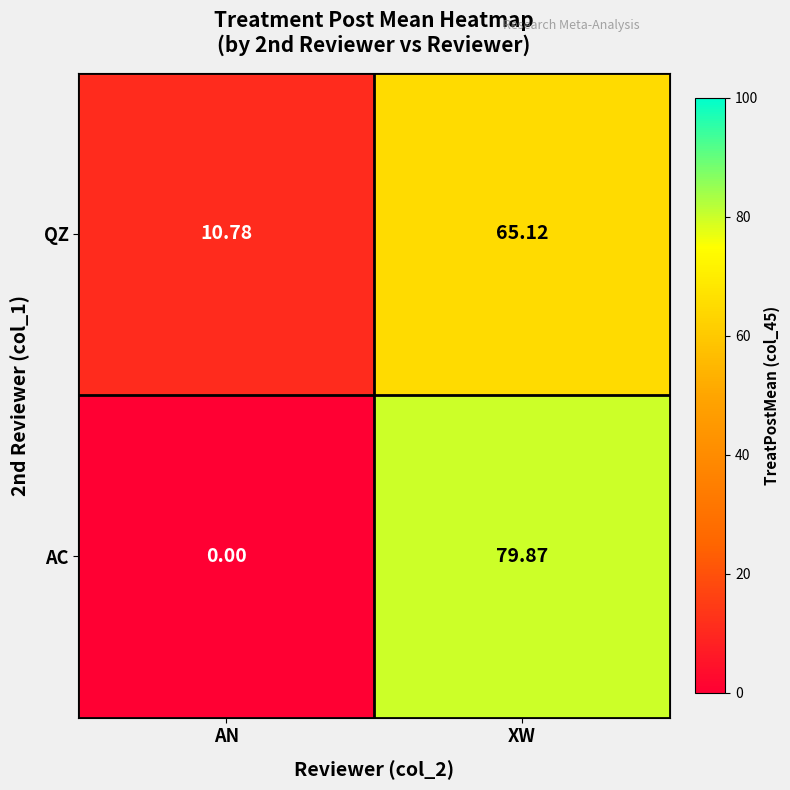

Which label corresponds to the smallest value in the chart?

AN